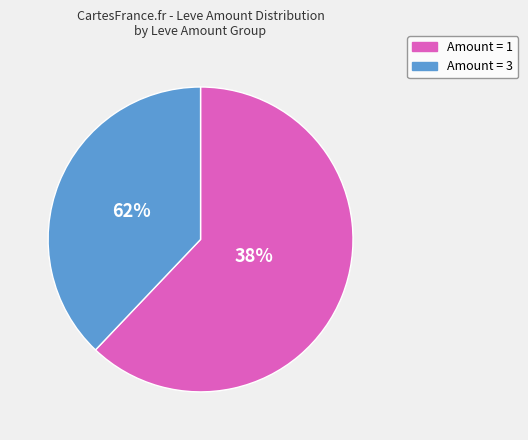

Which has a higher value, 1 or 1?

1